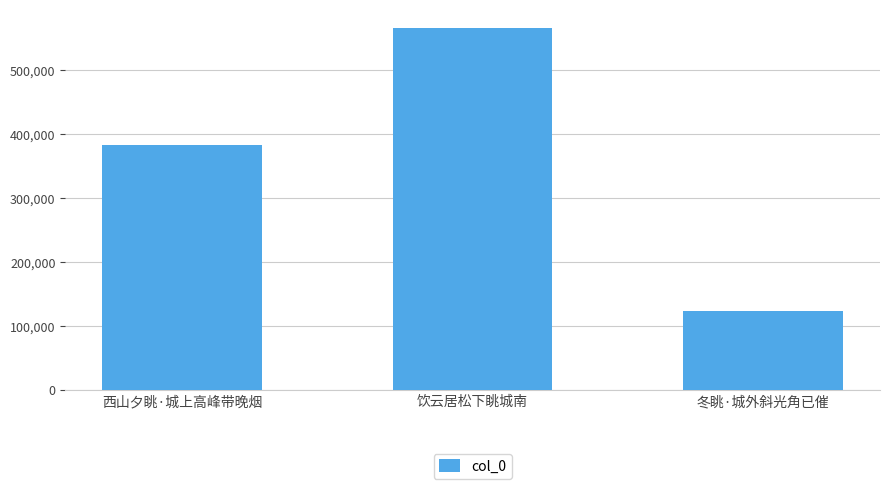

What is the label of the 1st bar from the right?

冬眺·城外斜光角已催